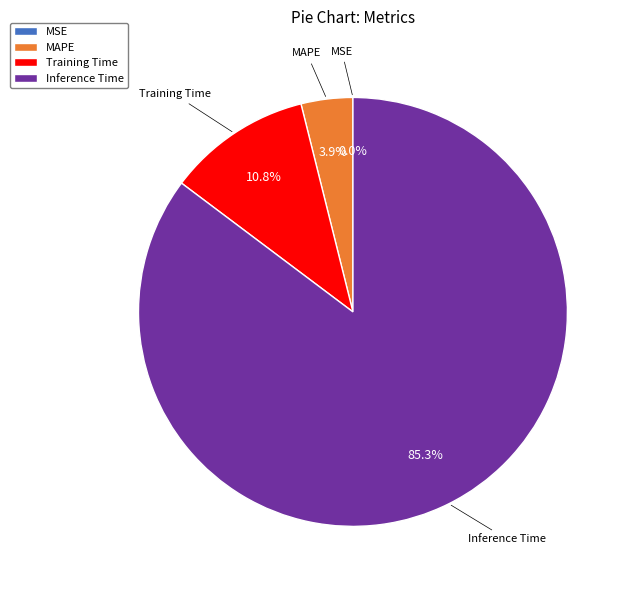

Which slice represents more than half of the pie?

Inference Time